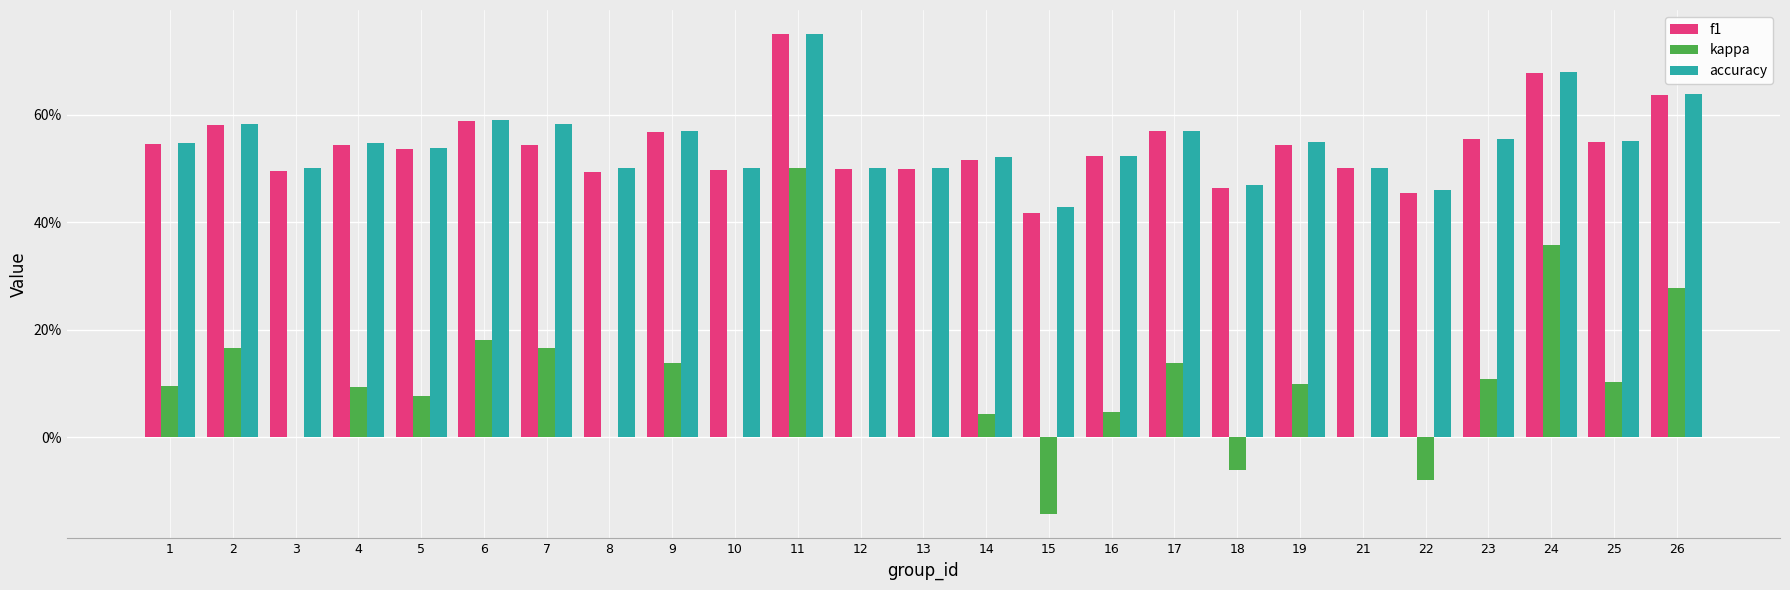

Are the bars horizontal?

No